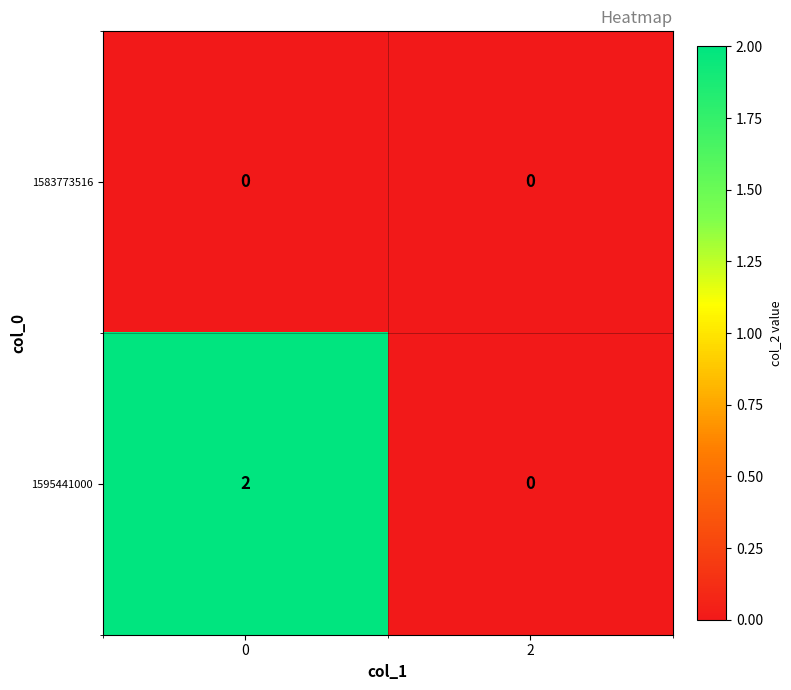

Which series has the largest range (max minus min)?

1595441000